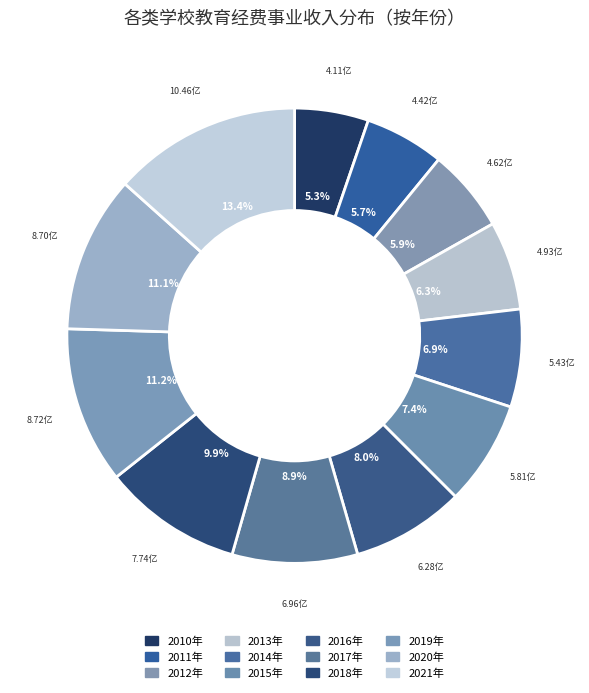

The 2012年 slice represents 1% of the pie. True or false?

False